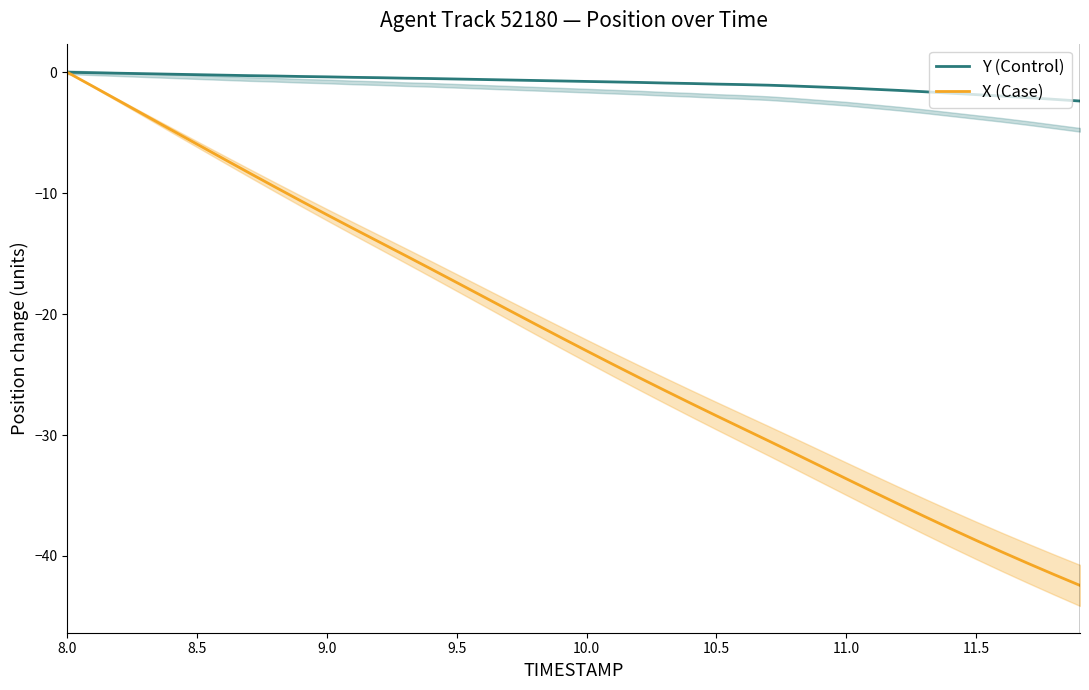

What is the lowest value of the Y (Control) series?

-2.4